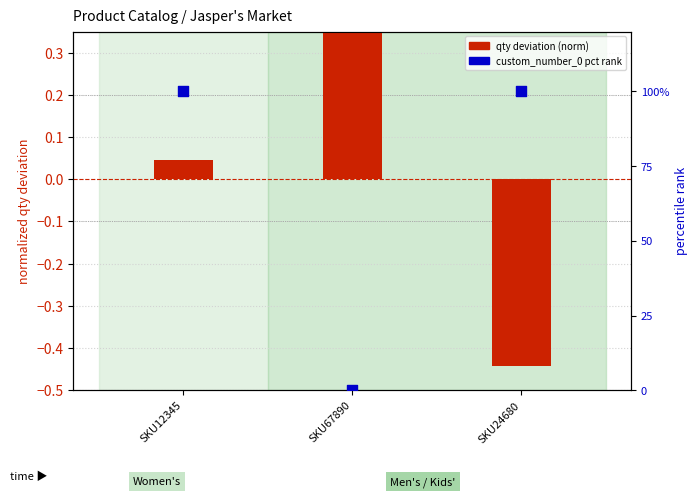

Which series has the widest spread of Y values?

custom_number_0 percentile